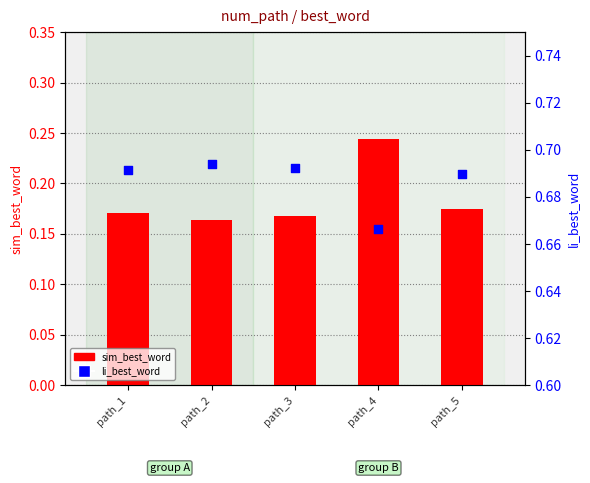

Which series reaches the maximum Y coordinate?

li_best_word